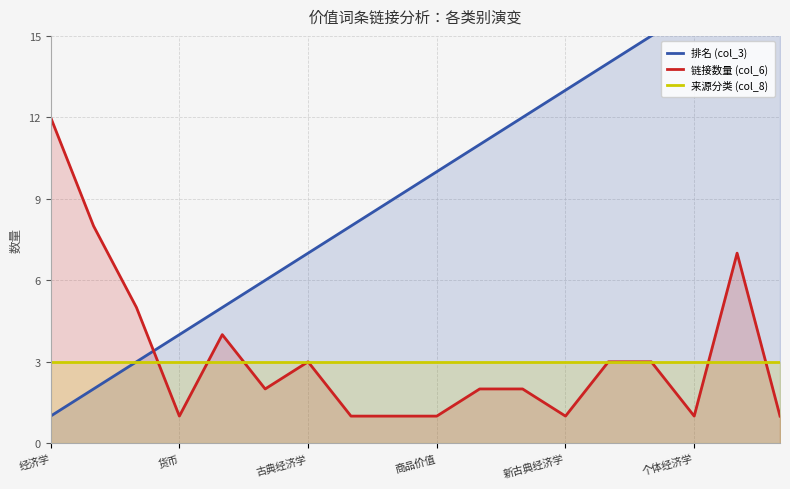

How many values in the 链接数量 (col_6) series are below 2?

7